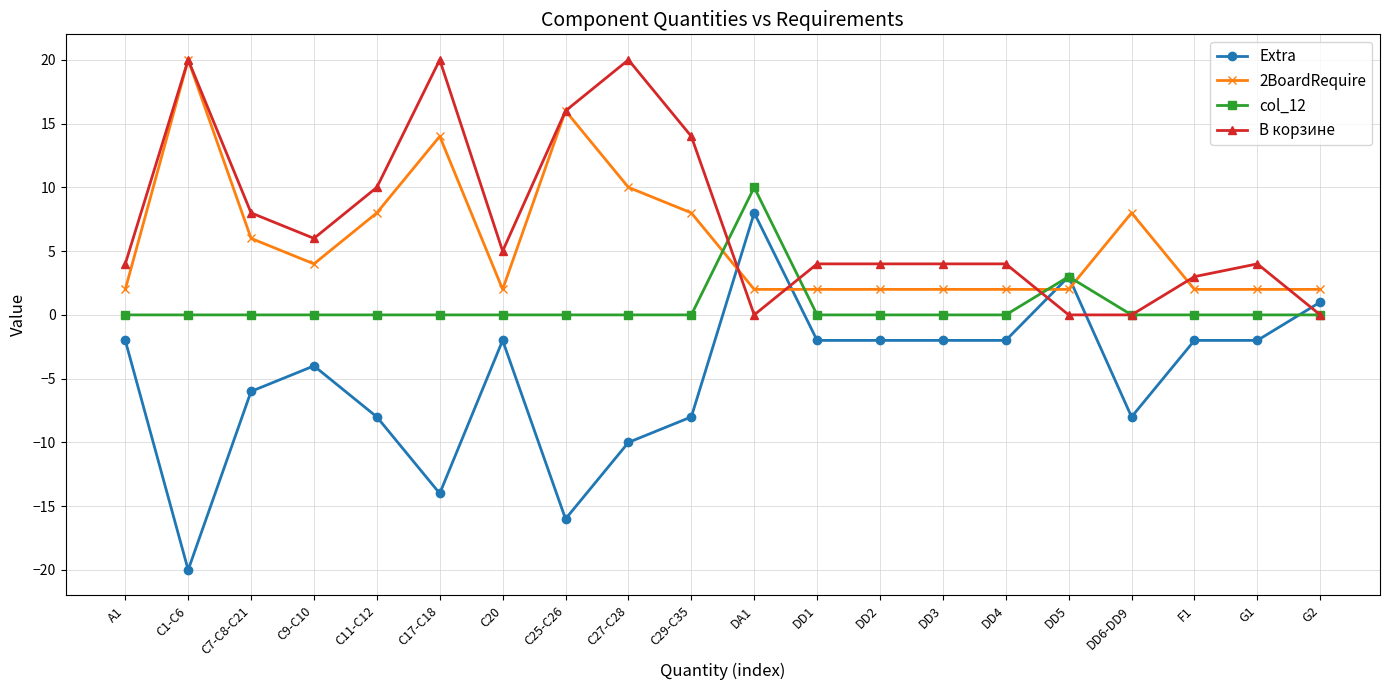

Which series ends up on top after the final intersection of 2BoardRequire and col_12?

2BoardRequire